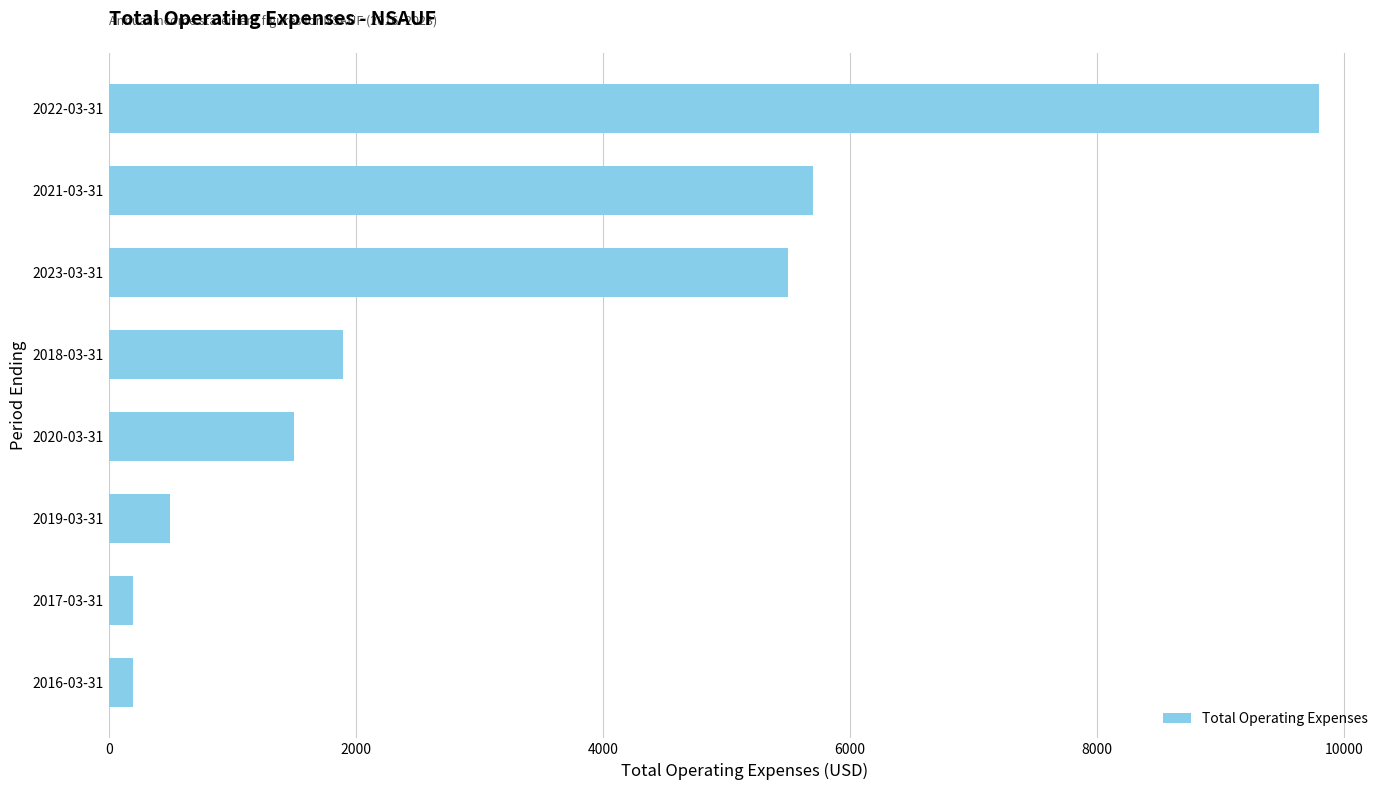

Which category has the highest value across all series?

2022-03-31